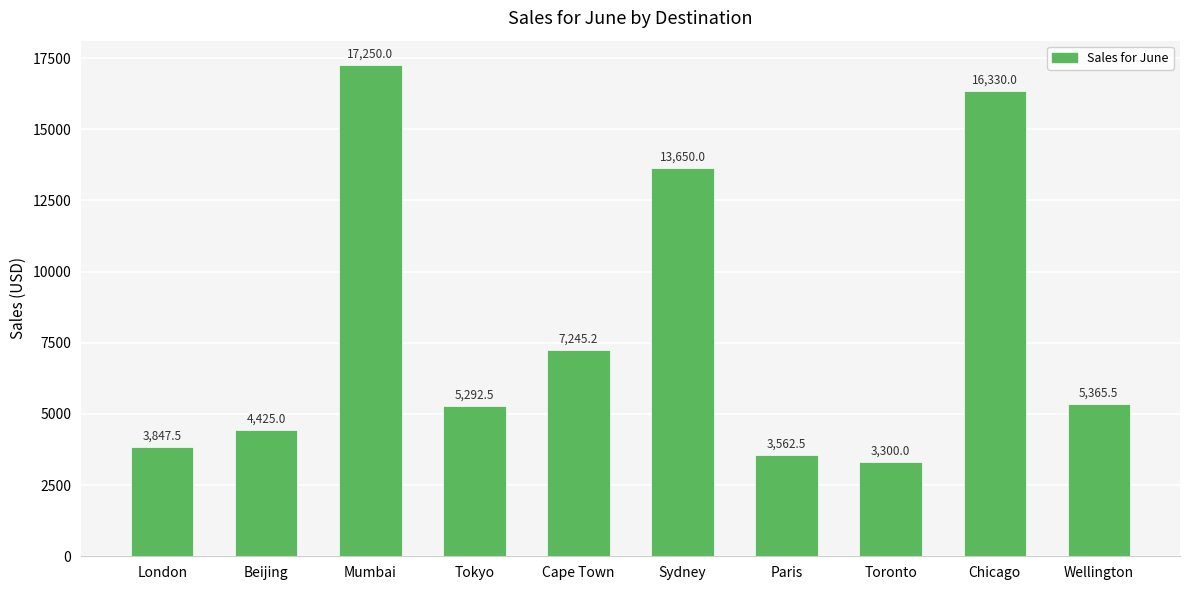

What is the value of the 3rd bar from the left?

17250.0